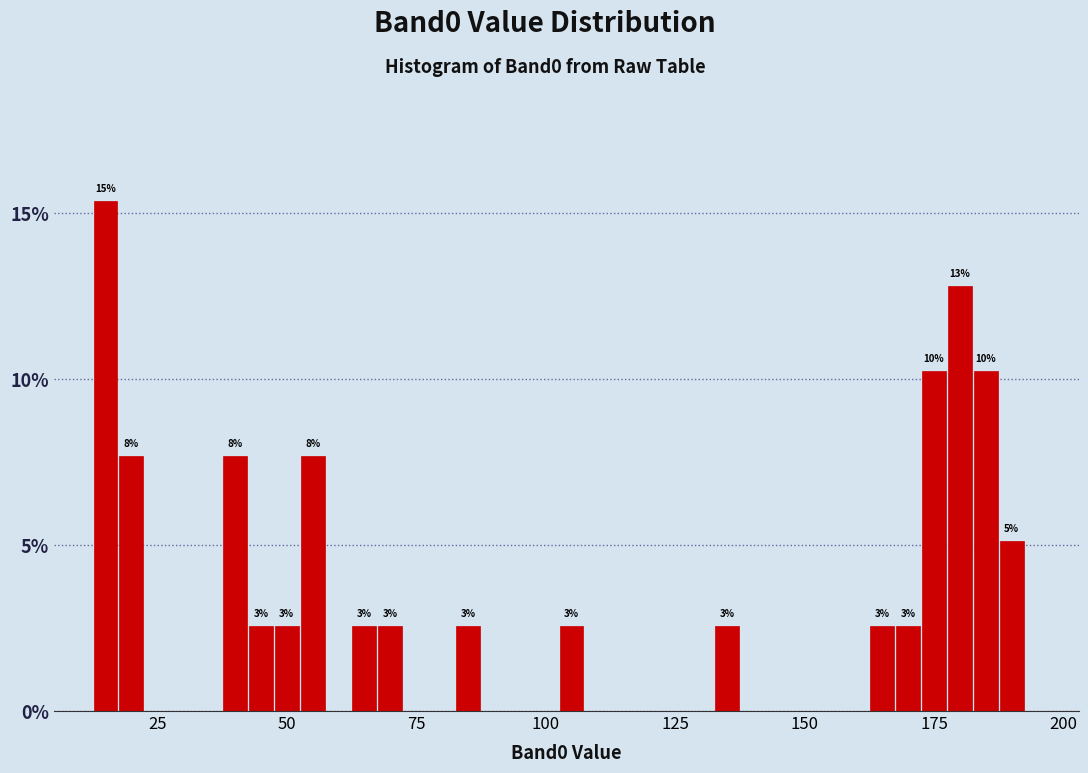

Around what value on the x-axis is the tallest bar? Give the approximate position of its centre, as read against the axis.

15